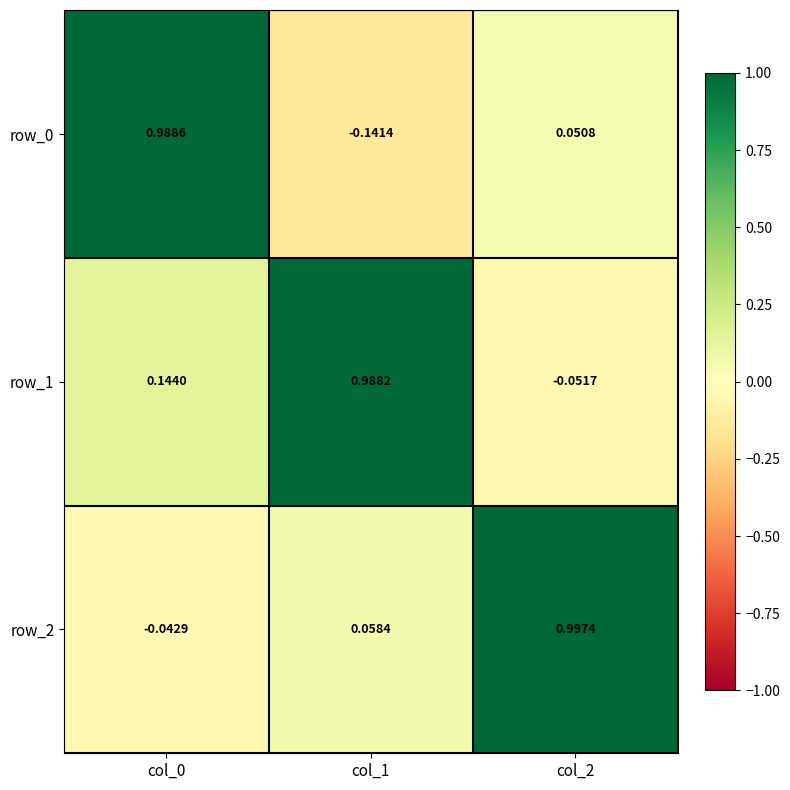

Count the number of categories in the chart.

3